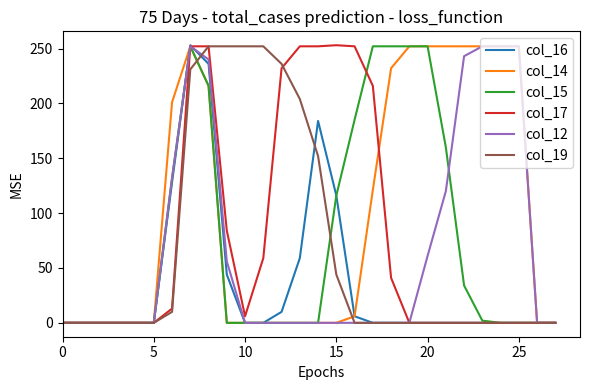

What is the maximum value shown in the chart?

253